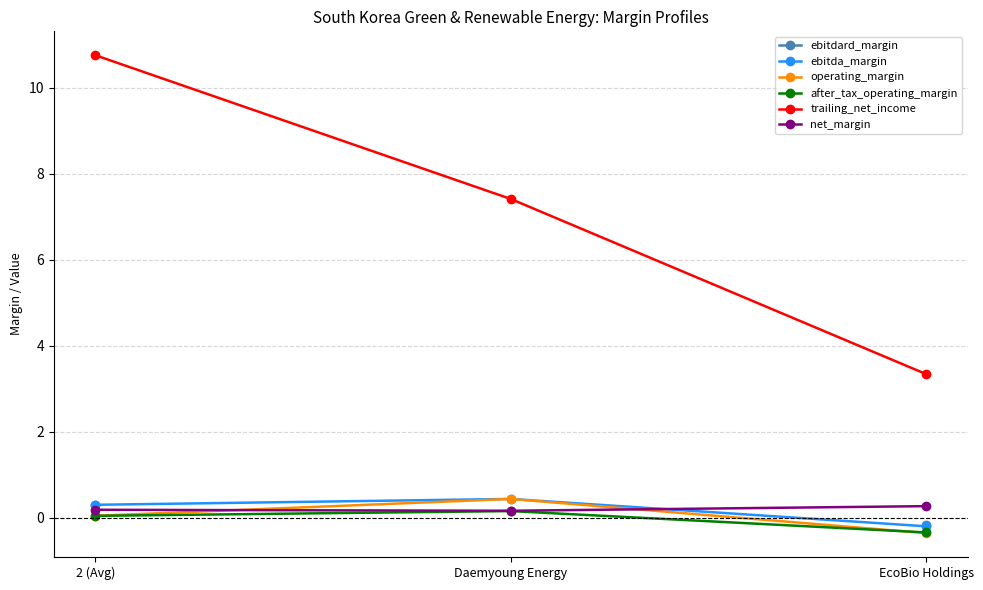

What is the average value of the net_margin series?

0.2